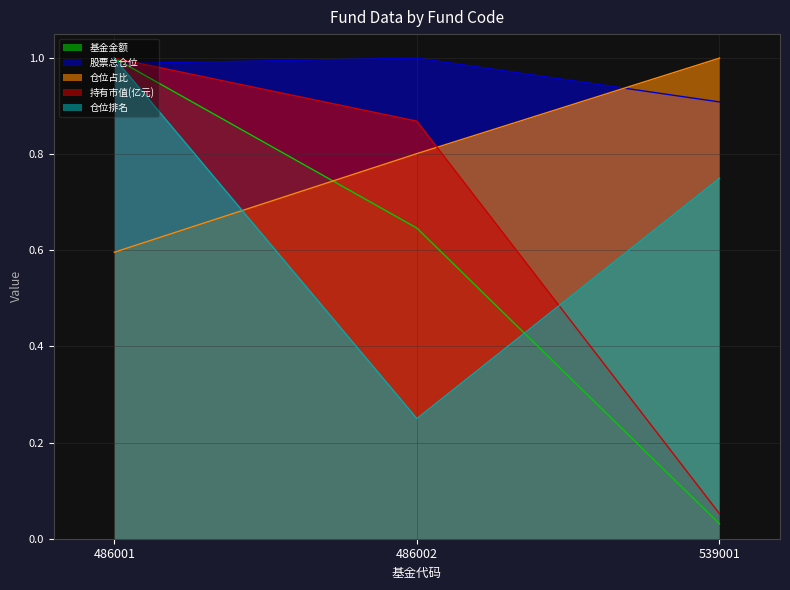

Which category has the highest value across all series?

486001